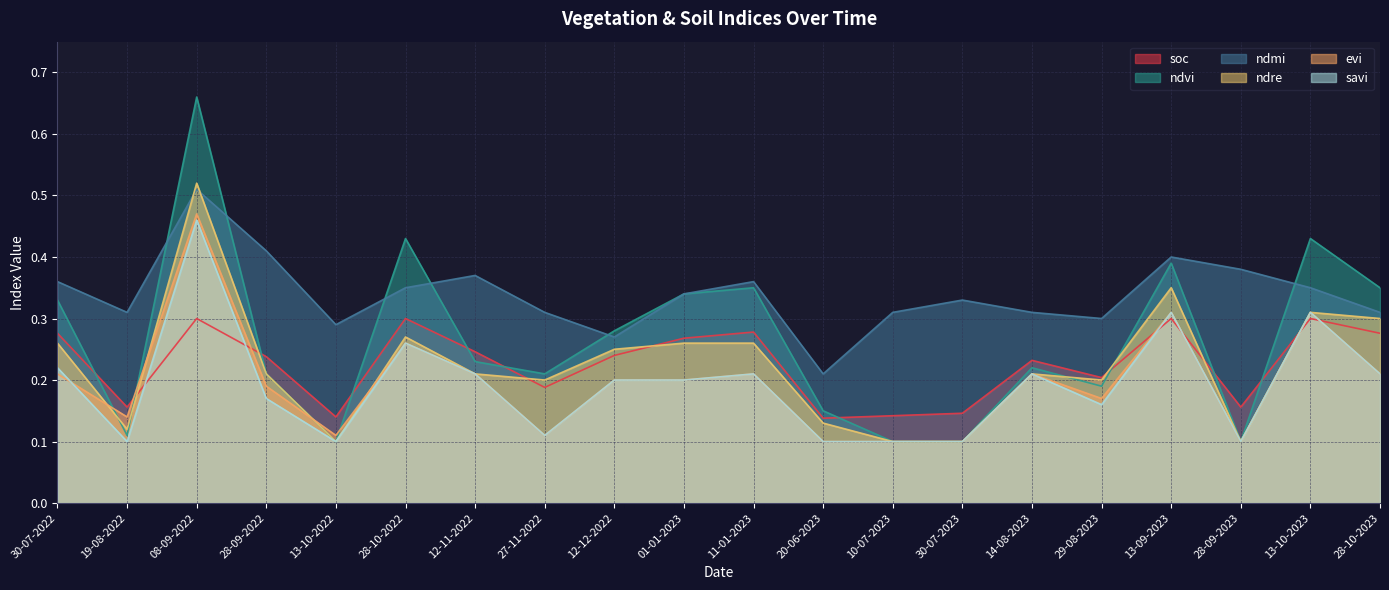

What is the label of the 2nd point from the right?

13-10-2023